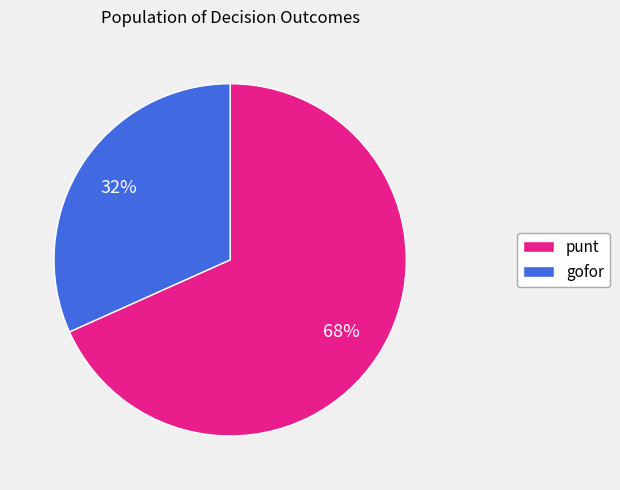

What is the largest slice in the pie chart?

punt